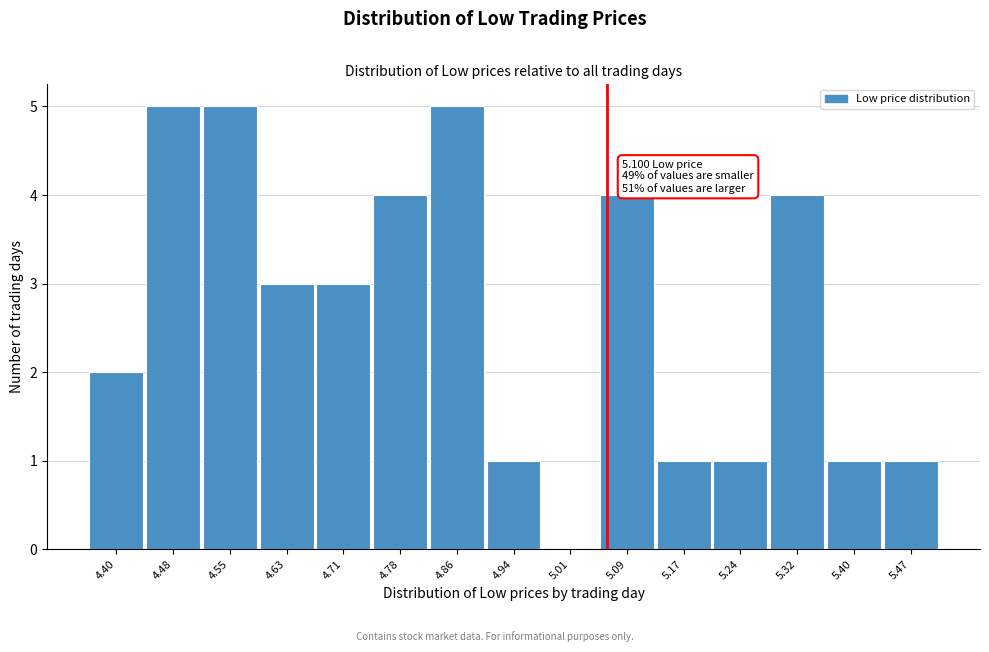

Reading left to right, list all the values displayed in this chart.

4.40=2	4.48=5	4.55=5	4.63=3	4.71=3	4.78=4	4.86=5	4.94=1	5.01=0	5.09=4	5.17=1	5.24=1	5.32=4	5.40=1	5.47=1